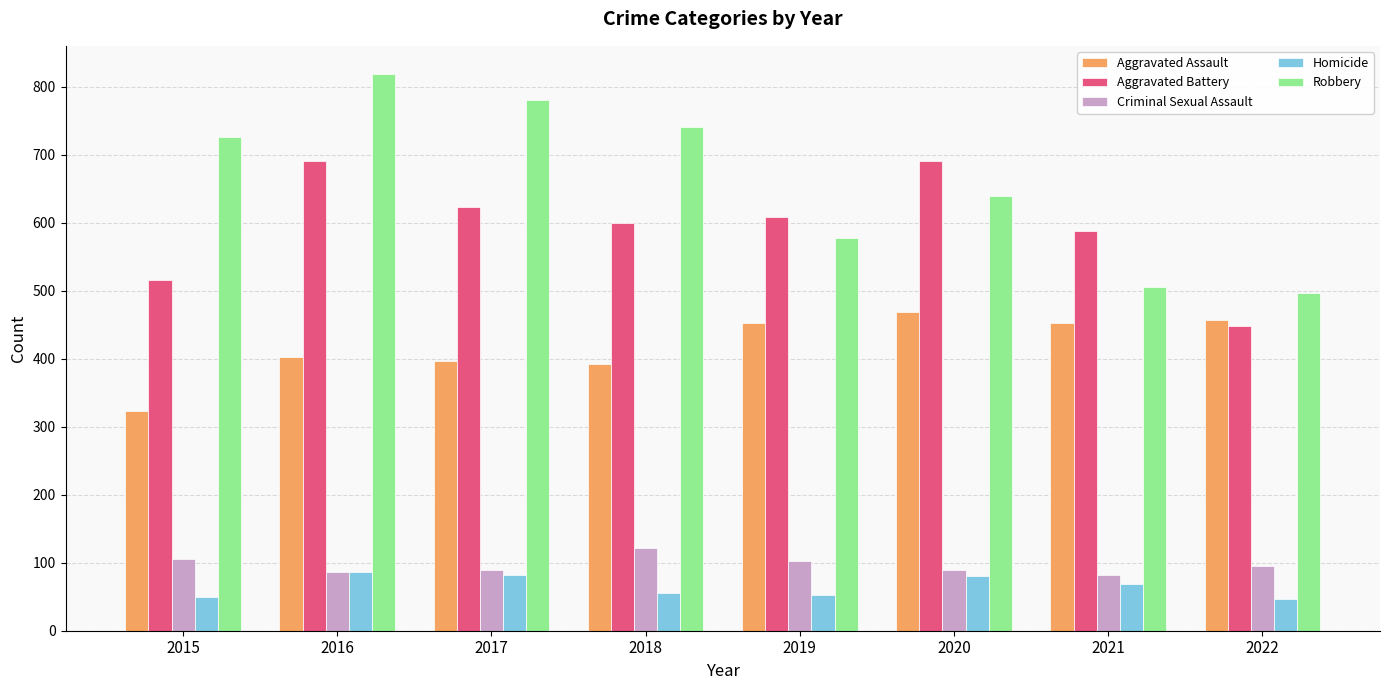

How many values in the Criminal Sexual Assault series are below 95?

4